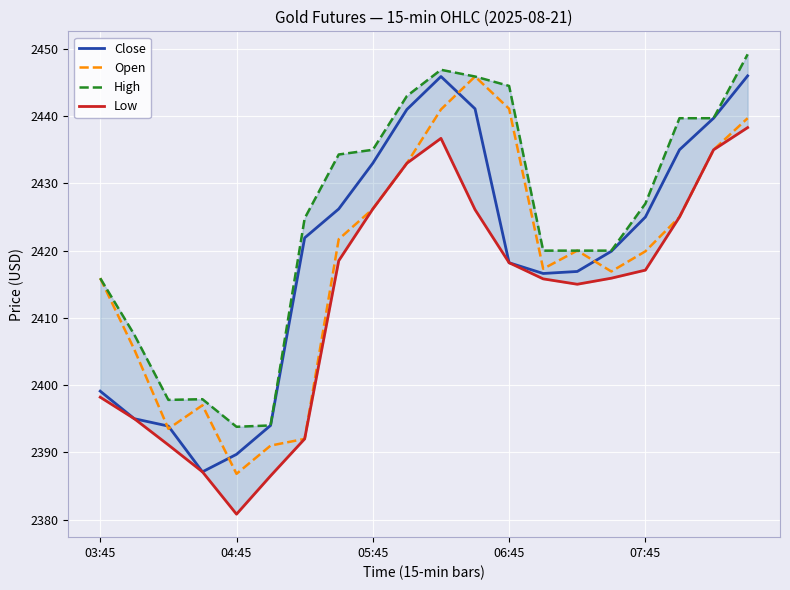

True or false: Close has a value of 2433.0 at 05:45.

True